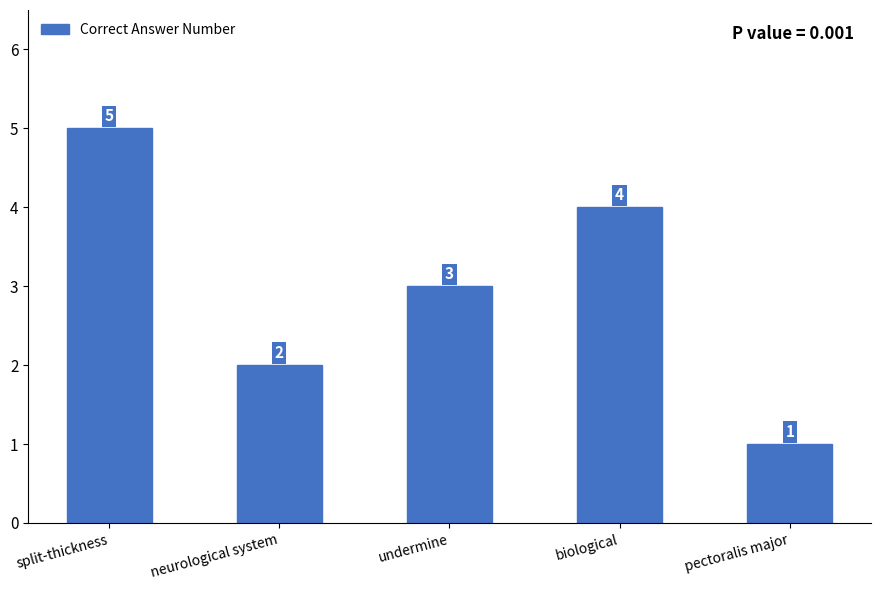

How many distinct data groups are displayed?

1